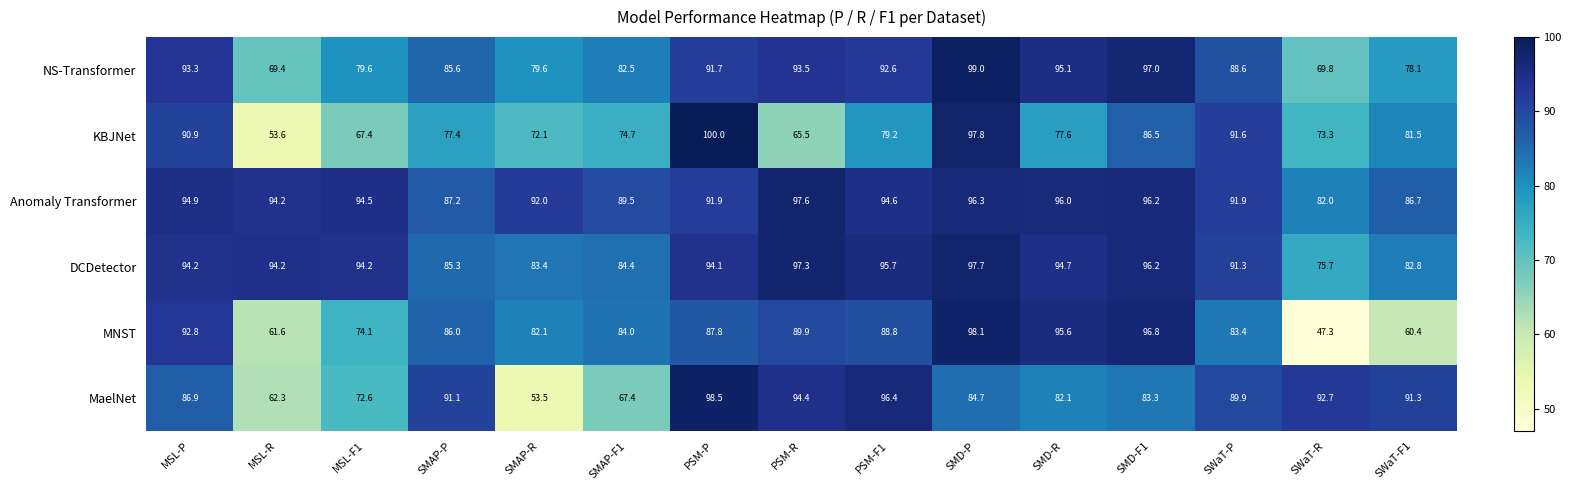

How many data points in MaelNet are less than 86?

7